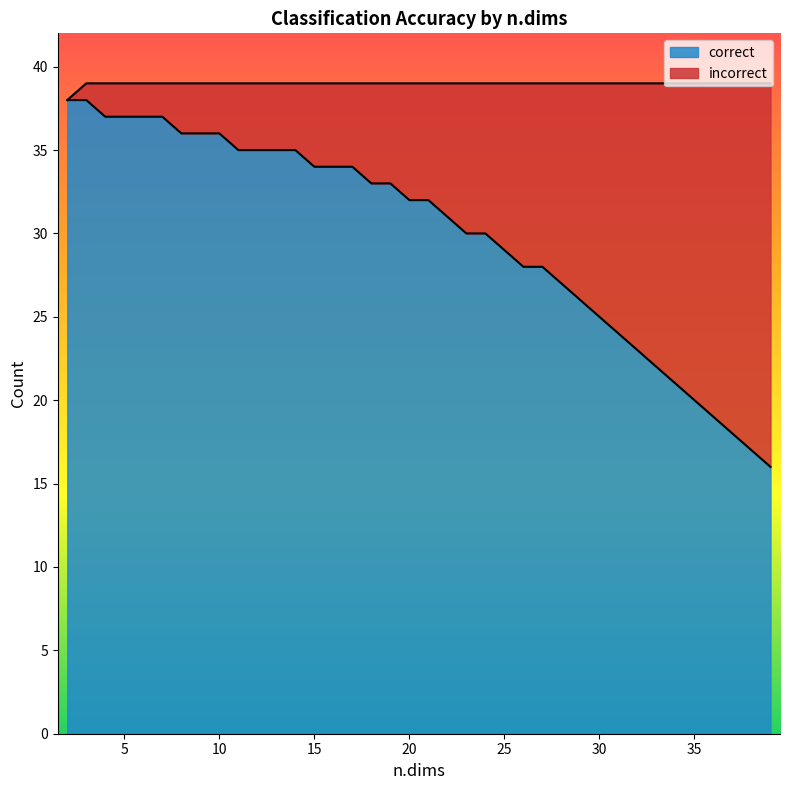

True or false: the data has more than 2 interior local peaks.

False